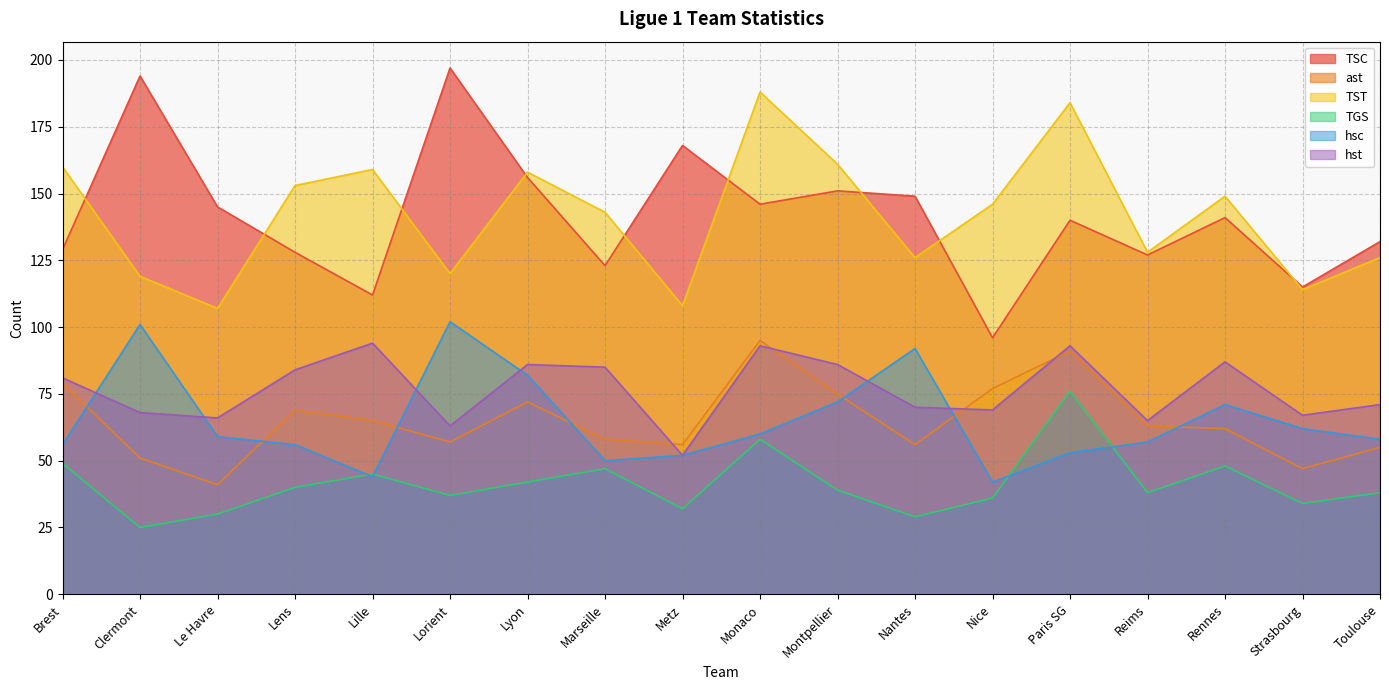

How many lines are shown in the chart?

6